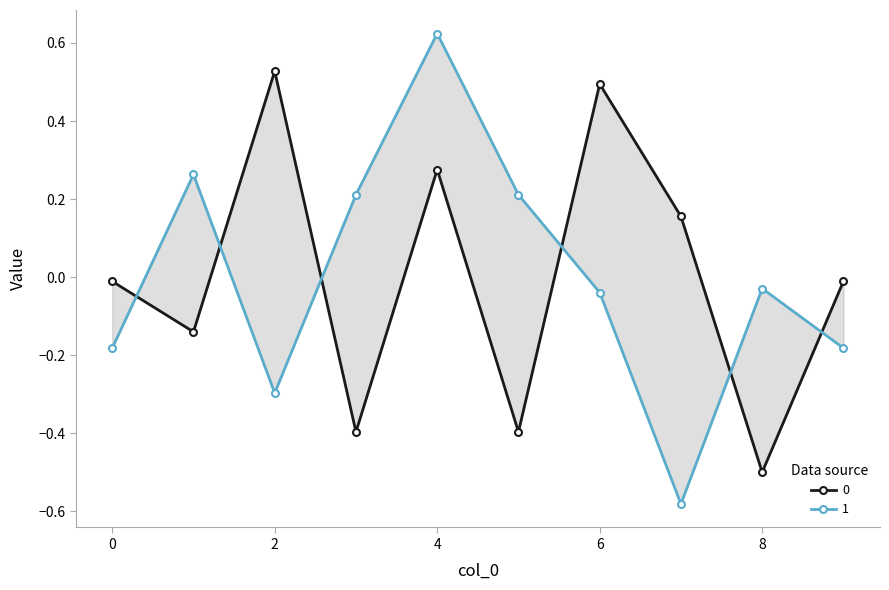

What are all the series names shown in the legend?

0, 1